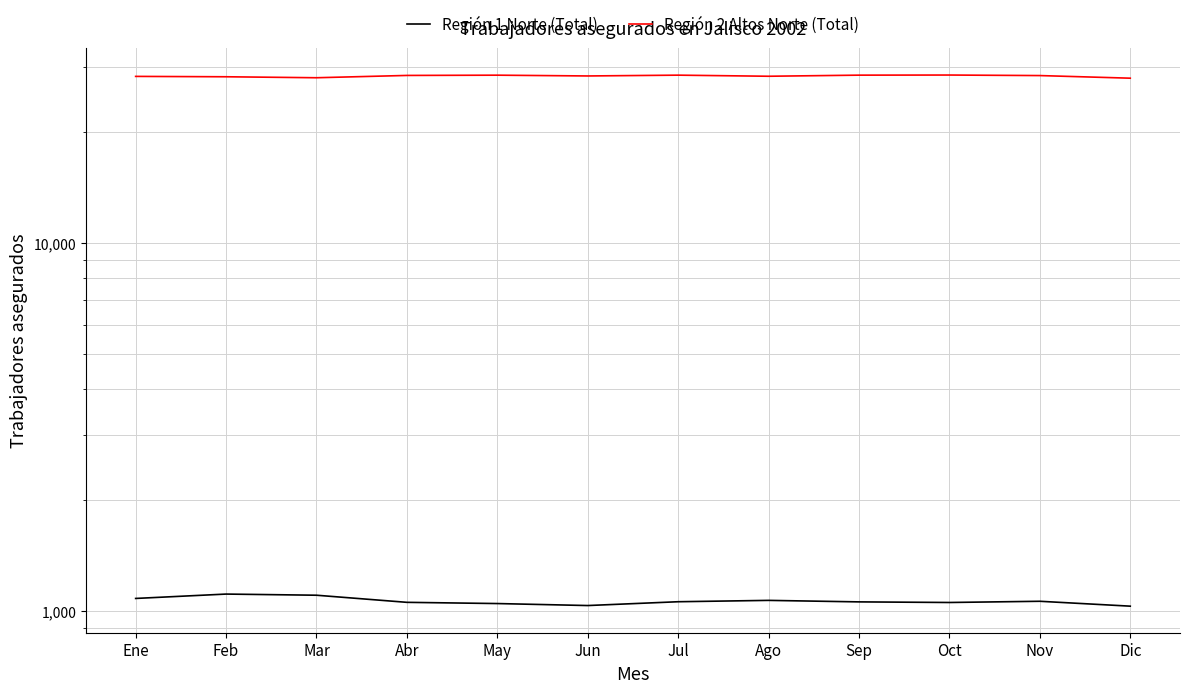

What is the total value across all series at Mar?

29176